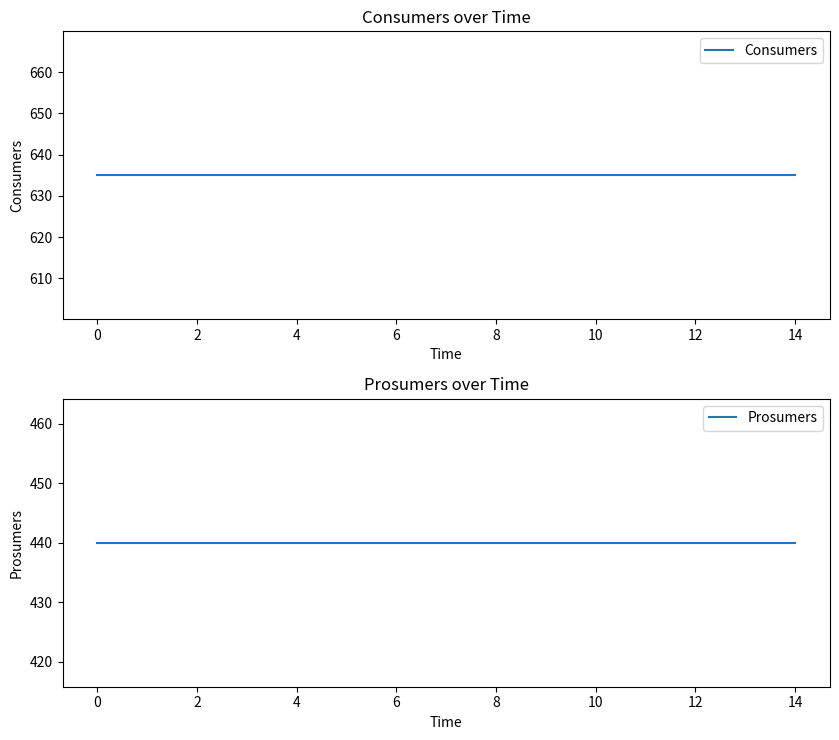

True or false: Prosumers and Consumers cross at least once.

False